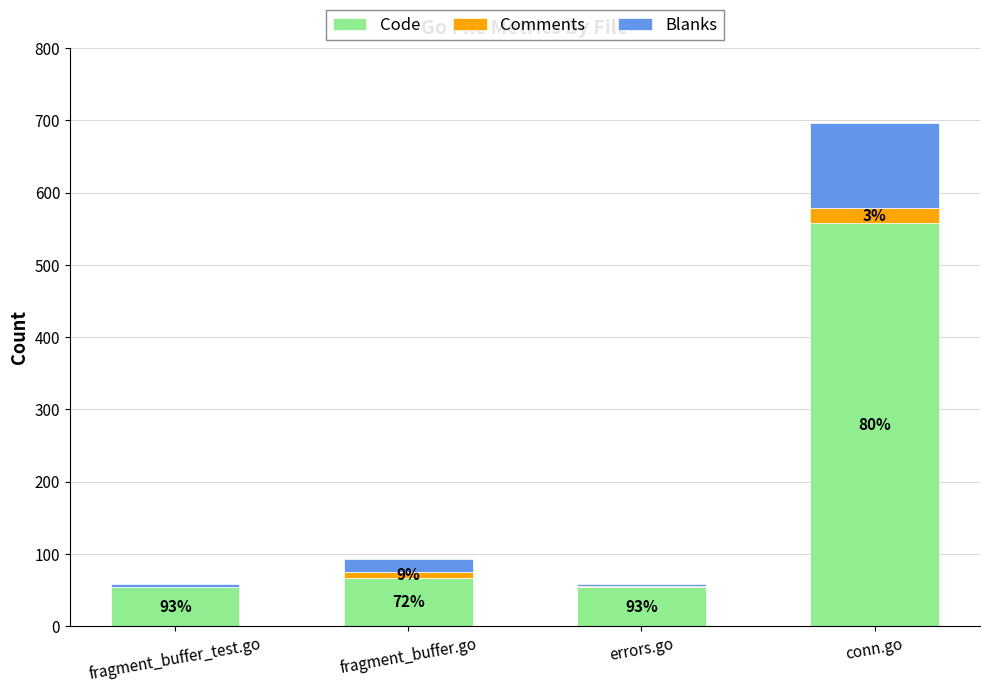

What are all the series names shown in the legend?

Code, Comments, Blanks